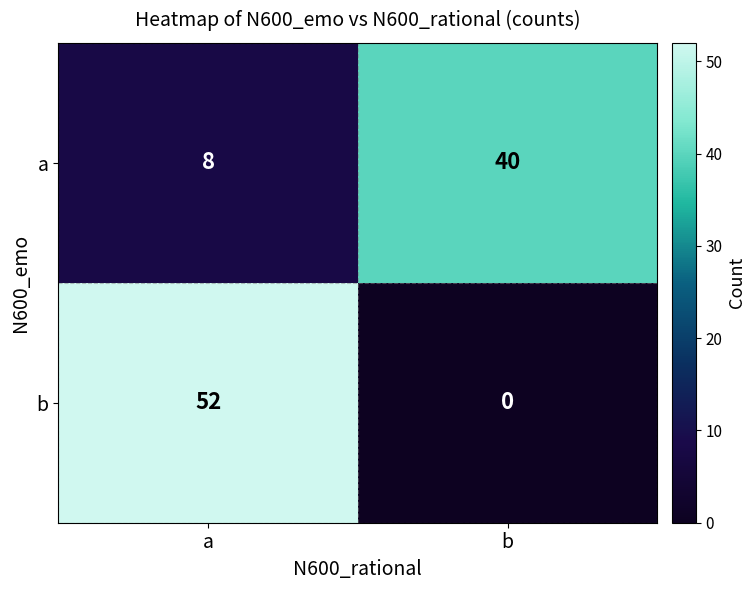

Which series changed the most between a and b?

b